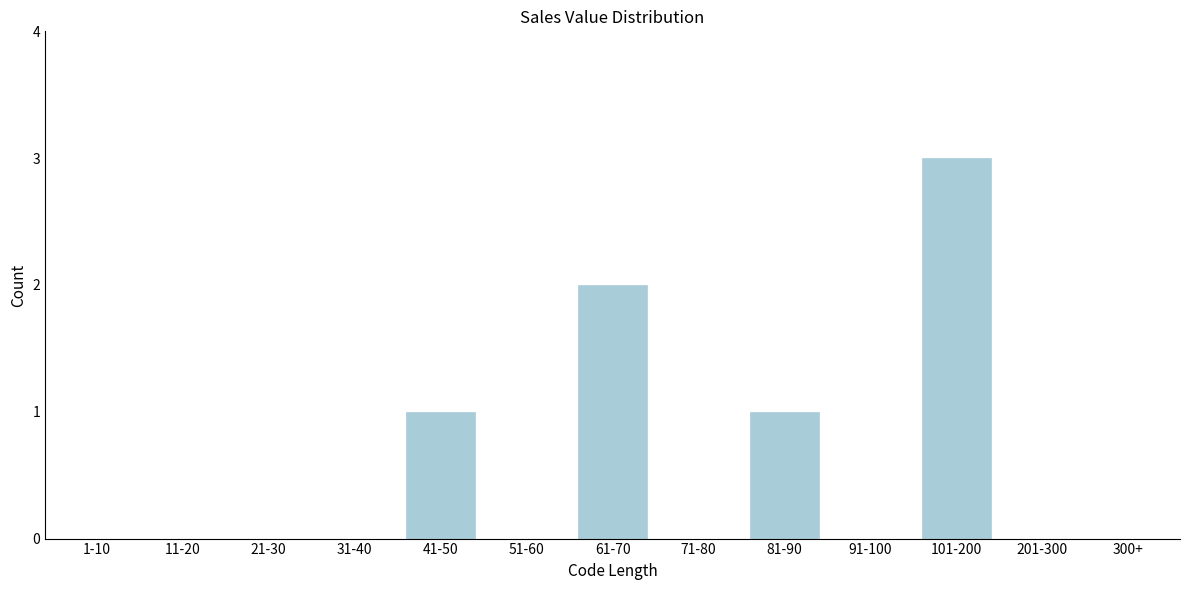

Reading left to right, what are all the values shown in this chart?

1-10=0	11-20=0	21-30=0	31-40=0	41-50=1	51-60=0	61-70=2	71-80=0	81-90=1	91-100=0	101-200=3	201-300=0	300+=0